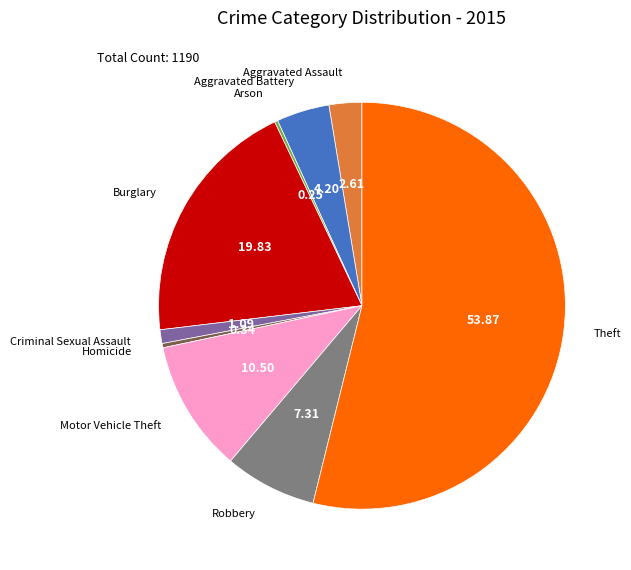

Which category has the biggest portion of the pie?

Theft